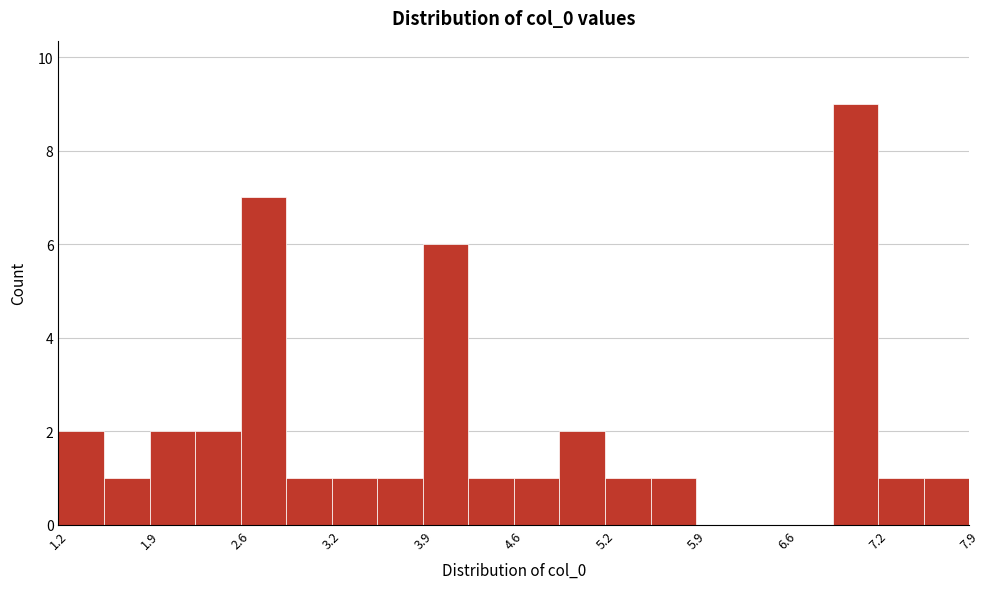

Read against the x-axis, roughly where is the centre of the tallest bar?

7.1